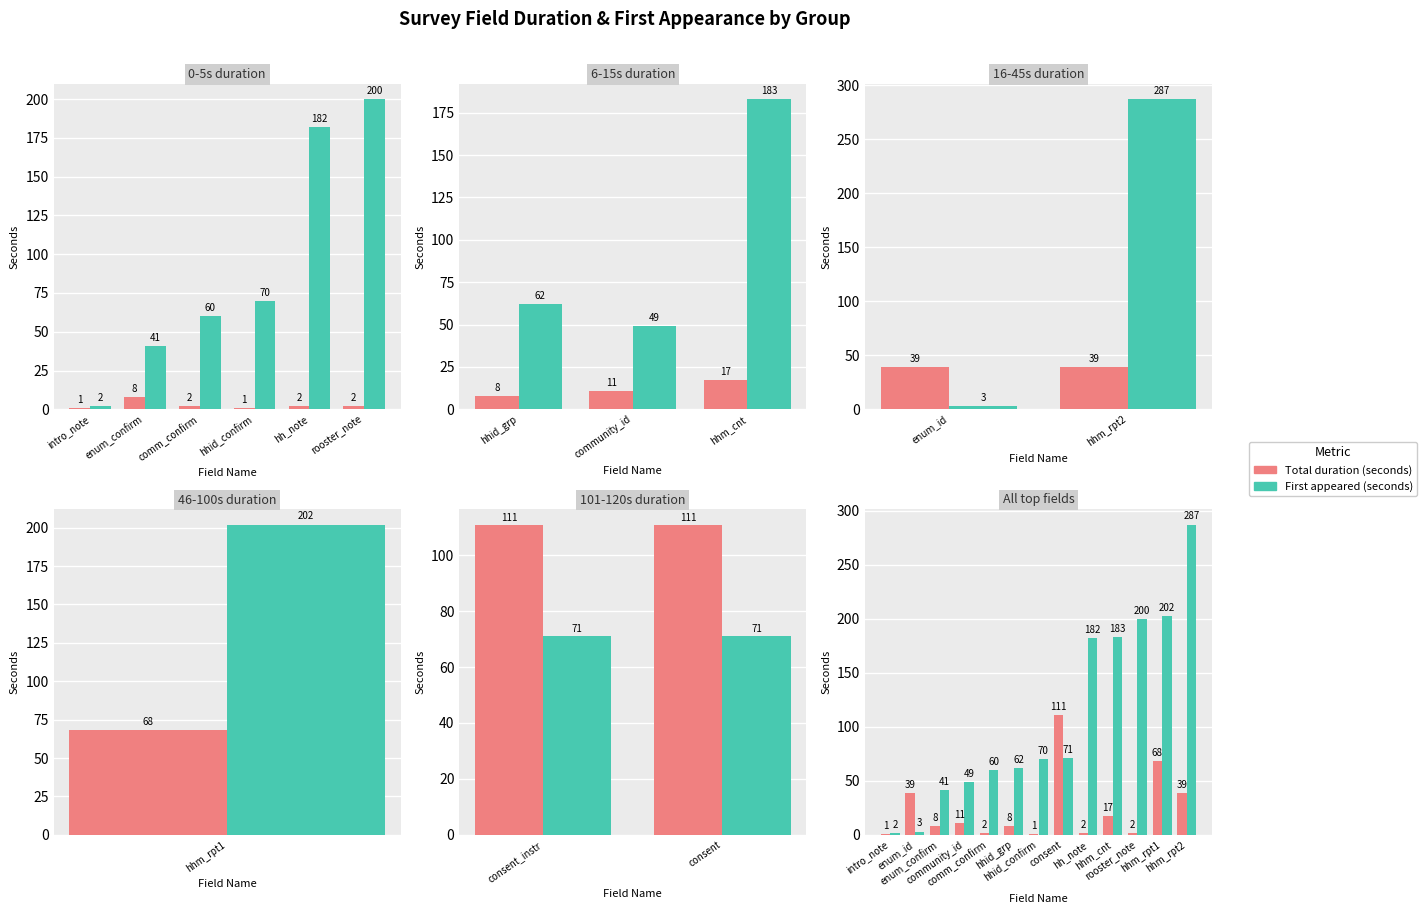

What is the value of the Total duration (seconds) bar at the 8th from the left?

111